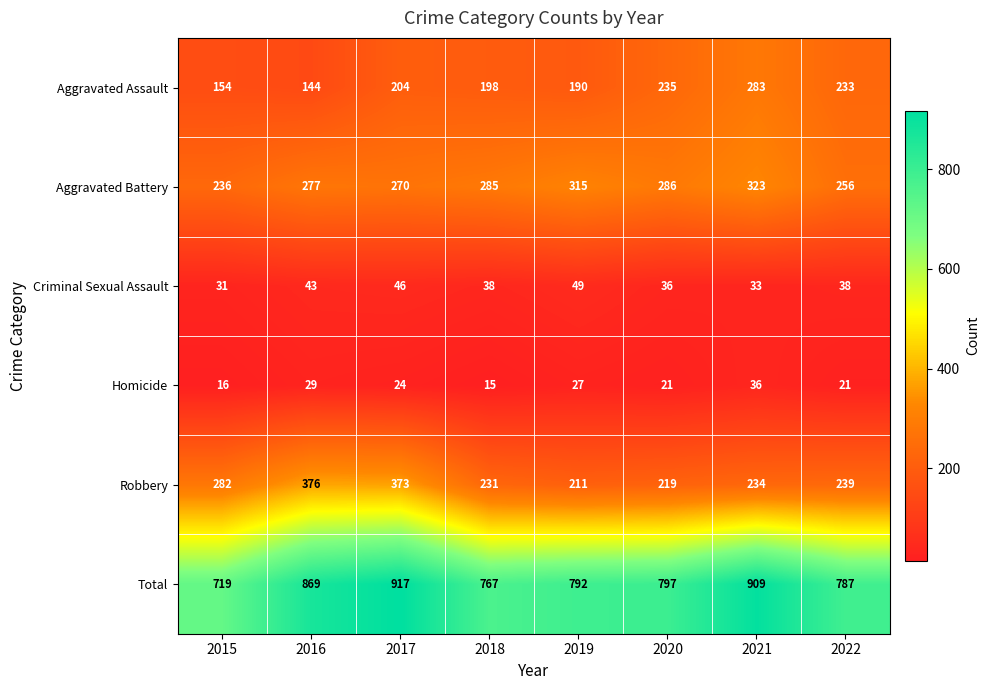

Count the number of categories in the chart.

8